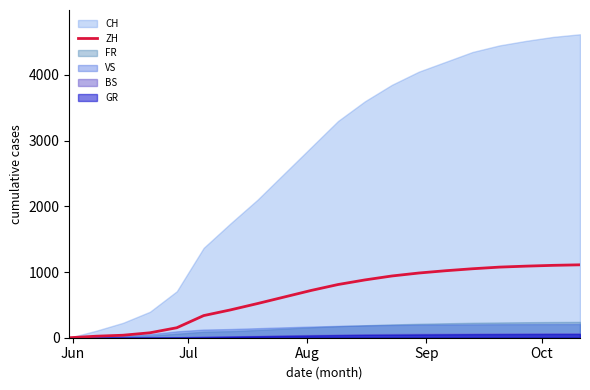

What is the highest value of the ZH series?

1110